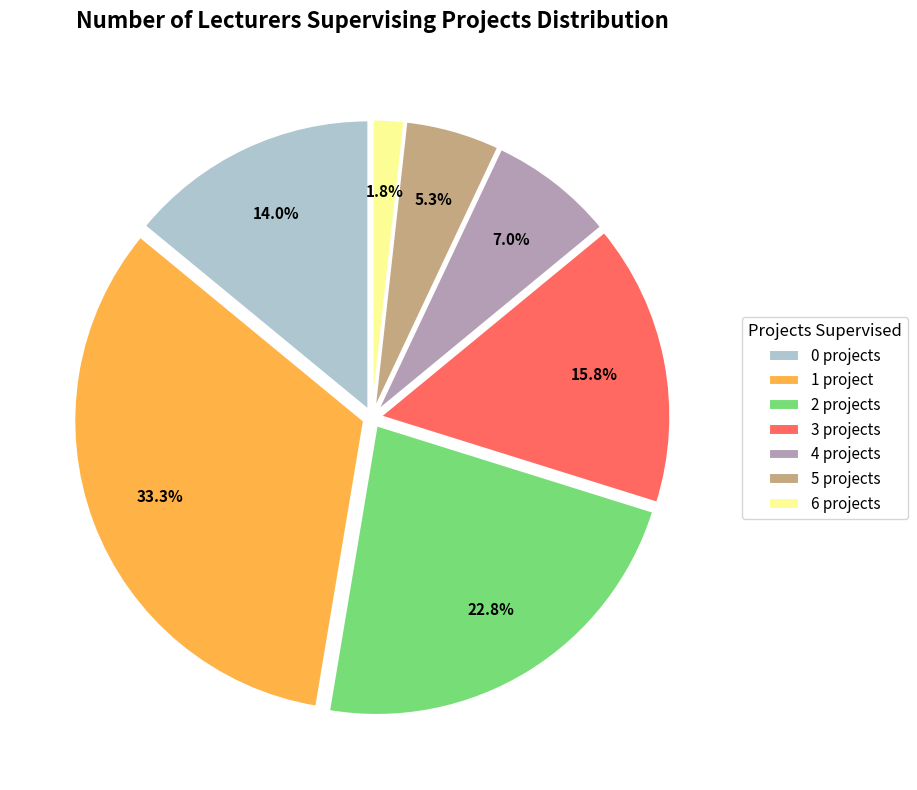

To the nearest percent, what percentage of the pie is 2 projects?

23%